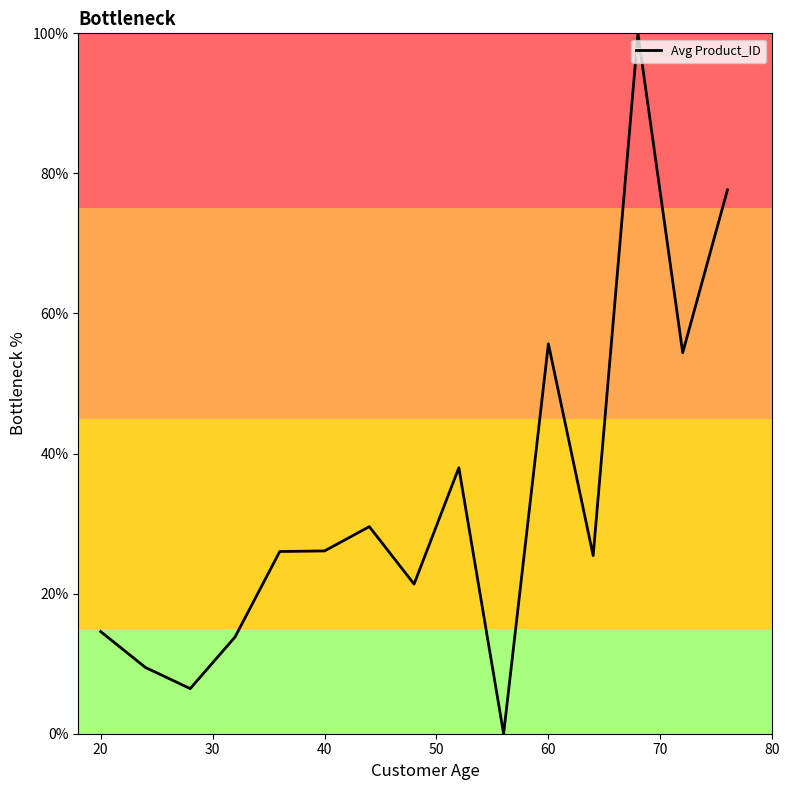

What is the difference between the maximum and minimum values?

100.0